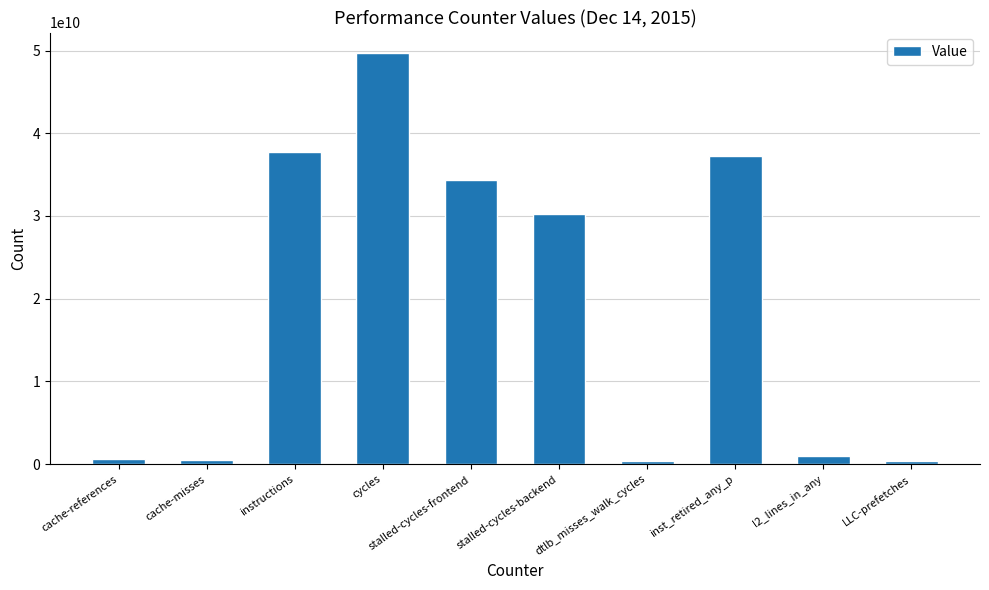

How many bars are there in total?

10